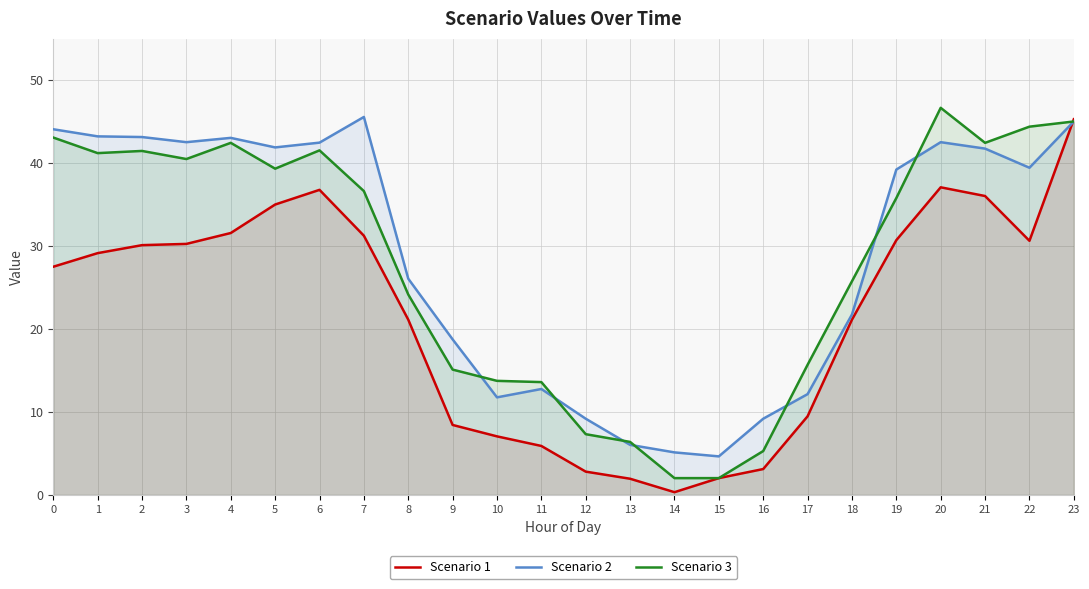

The Scenario 3 series shows 42.4 at 21. True or false?

True